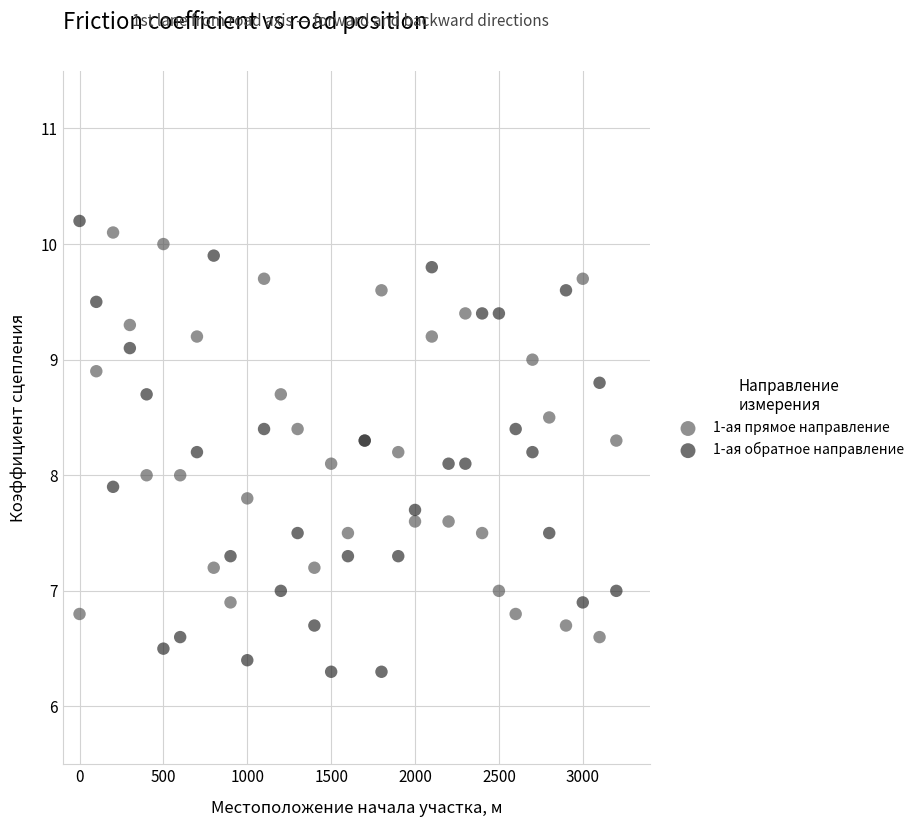

What are all the series names shown in the legend?

1-ая прямое направление, 1-ая обратное направление